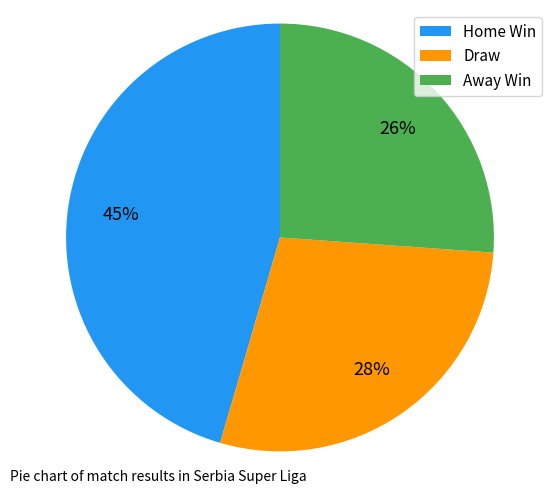

Is Home Win the majority of the pie?

No